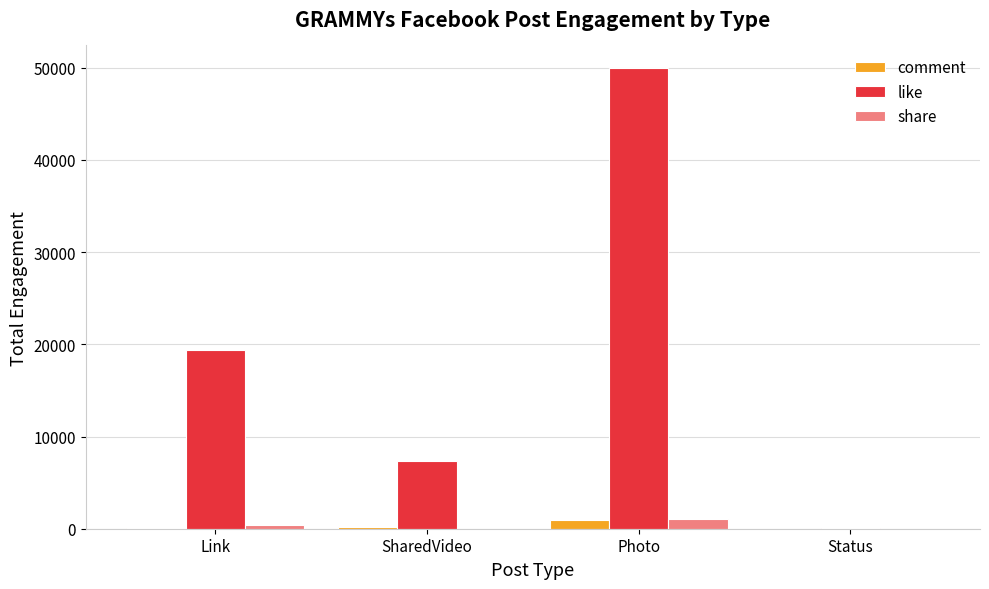

What is the sum of all like values?

76741